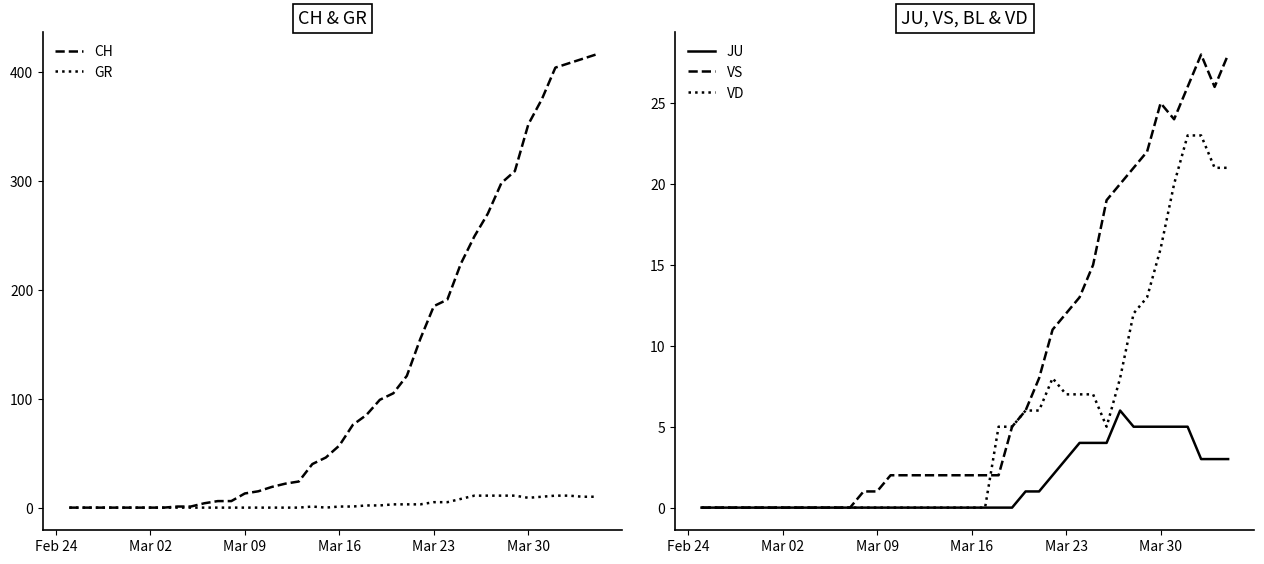

Reading left to right, list all the values displayed in this chart.

CH: 0	0	0	0	0	0	0	0	1	1	4	6	6	13	15	19	22	24	40	46	57	76	85	99	105	121	155	185	191	224	249	270	298	309	352	375	404	408	412	416
GR: 0	0	0	0	0	0	0	0	0	0	0	0	0	0	0	0	0	0	1	0	1	1	2	2	3	3	3	5	5	8	11	11	11	11	9	10	11	11	10	10
JU: 0	0	0	0	0	0	0	0	0	0	0	0	0	0	0	0	0	0	0	0	0	0	0	0	1	1	2	3	4	4	4	6	5	5	5	5	5	3	3	3
VS: 0	0	0	0	0	0	0	0	0	0	0	0	1	1	2	2	2	2	2	2	2	2	2	5	6	8	11	12	13	15	19	20	21	22	25	24	26	28	26	28
VD: 0	0	0	0	0	0	0	0	0	0	0	0	0	0	0	0	0	0	0	0	0	0	5	5	6	6	8	7	7	7	5	8	12	13	16	20	23	23	21	21